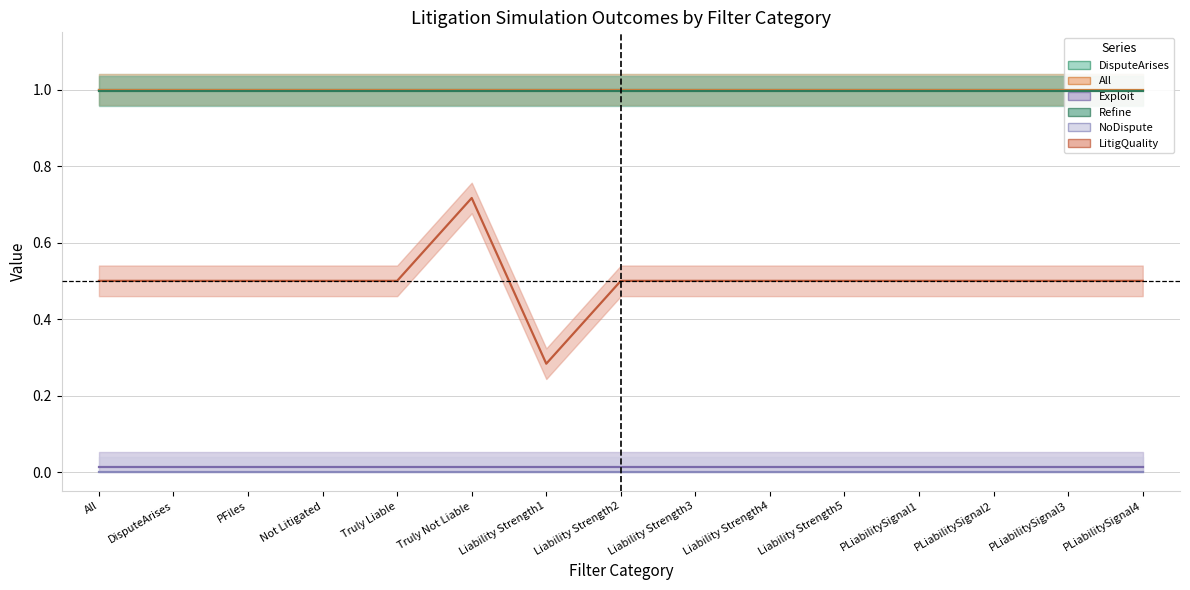

Is it true that LitigQuality equals 0.5 at PLiabilitySignal3?

True